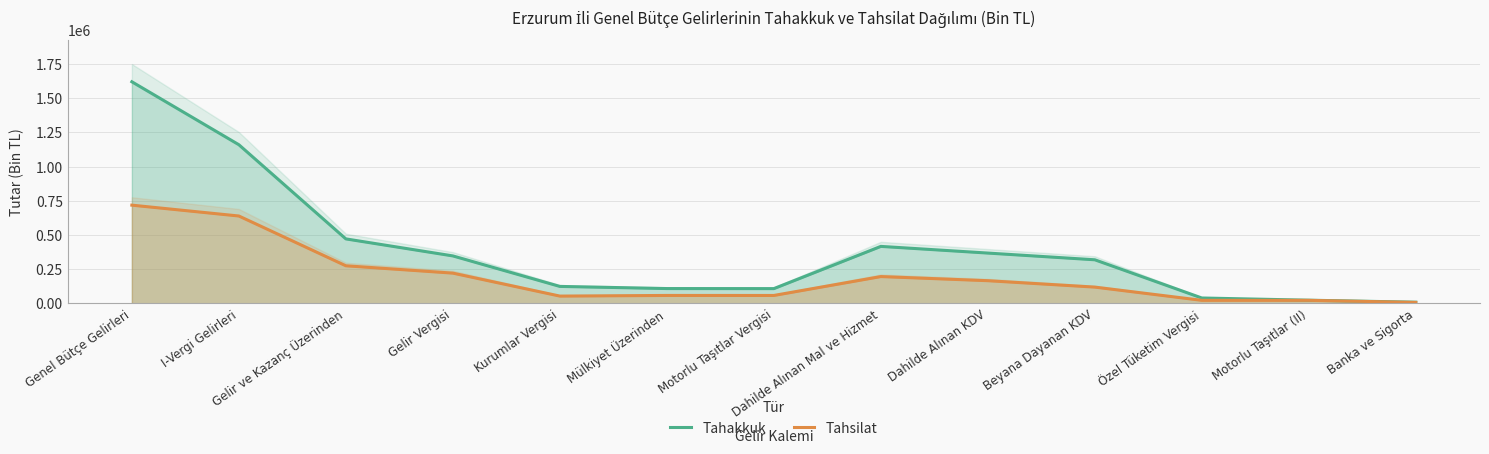

How many lines are shown in the chart?

2